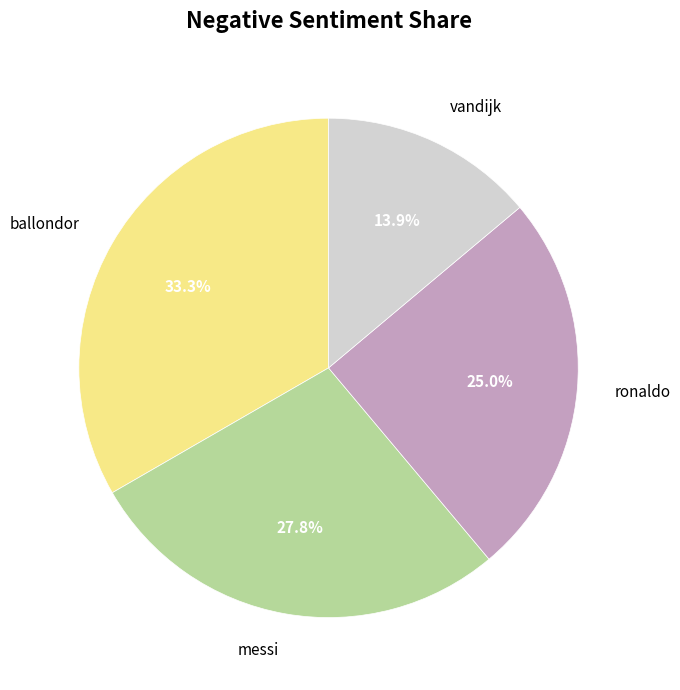

Which category has the smallest portion of the pie?

vandijk